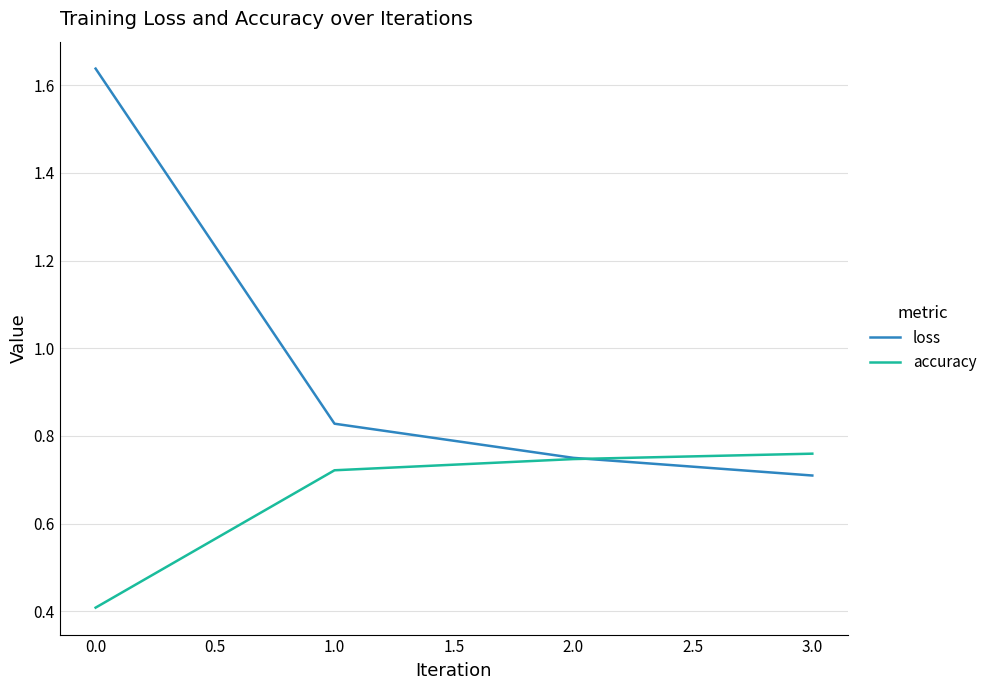

At which category is the sum across all series the highest?

0.0